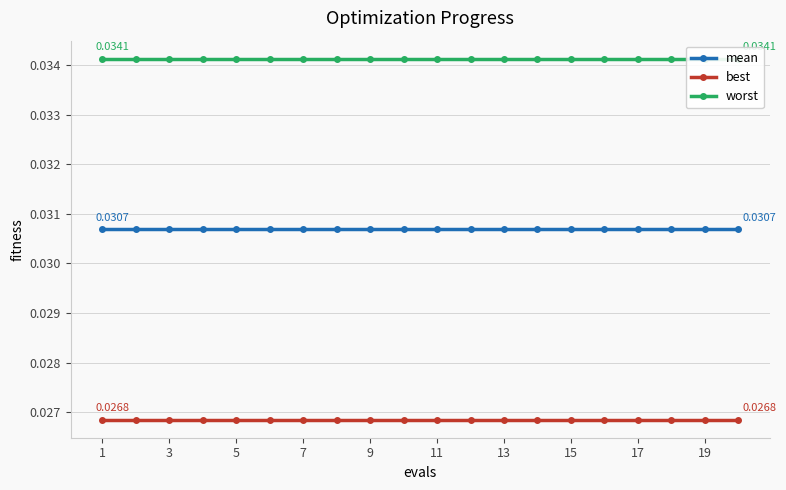

How many lines are shown in the chart?

3